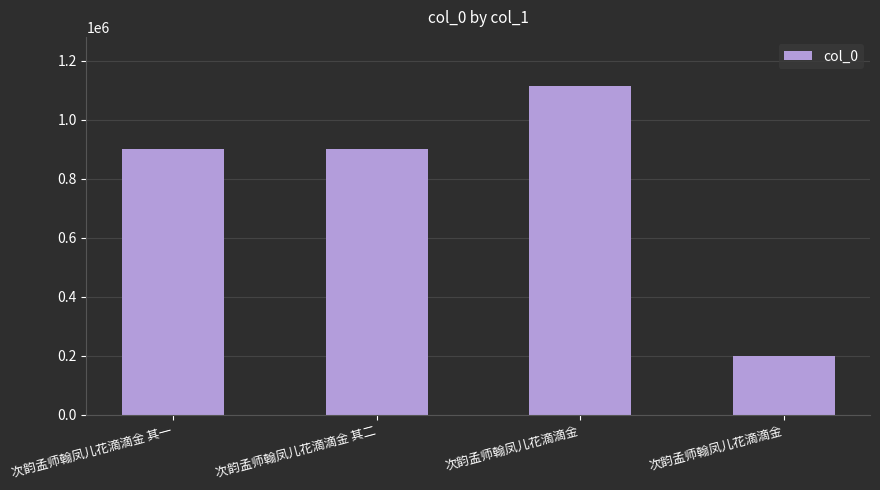

How many data points does each series have?

4